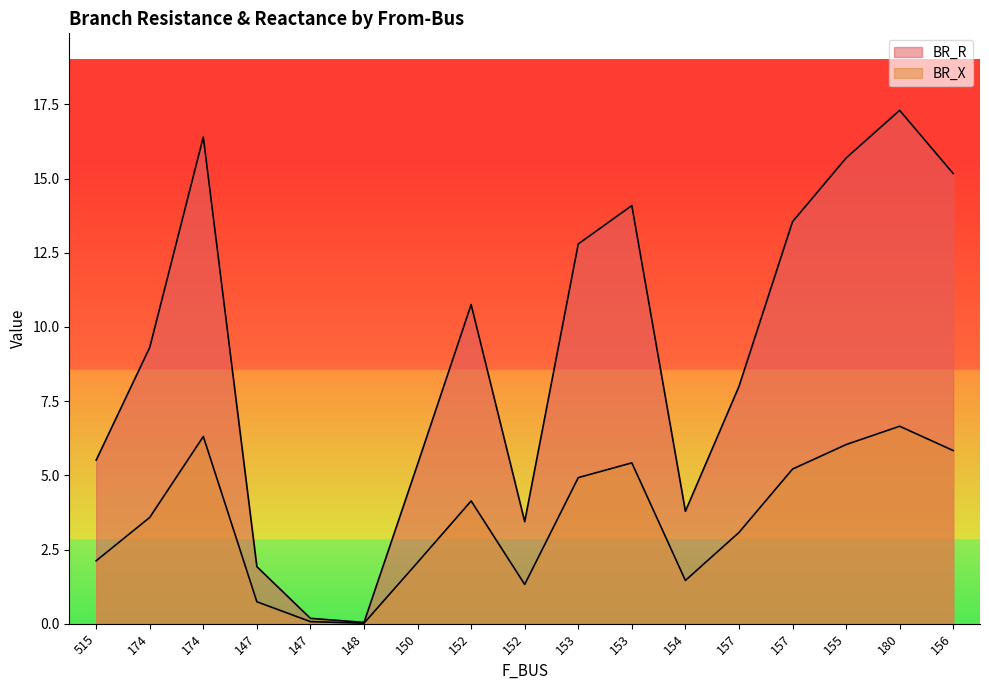

What is the sum of the BR_R values at 157 and 156?

28.7